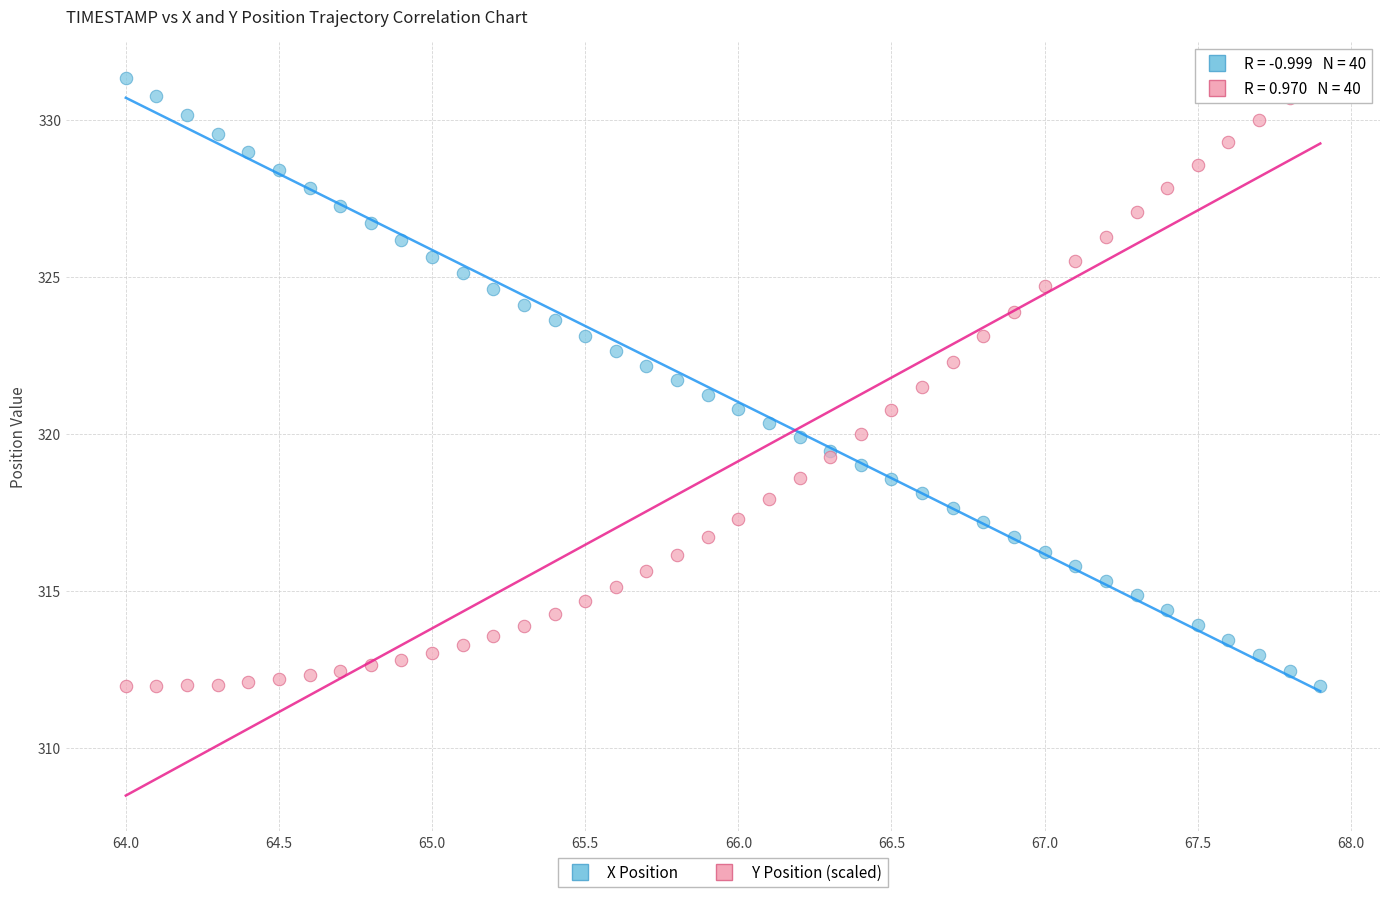

What are all the series names shown in the legend?

X Position, Y Position (scaled)